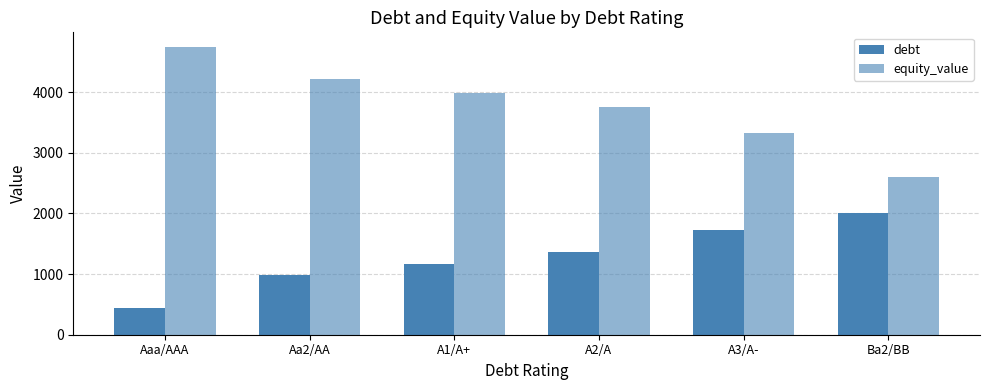

How many bars are there in total?

12